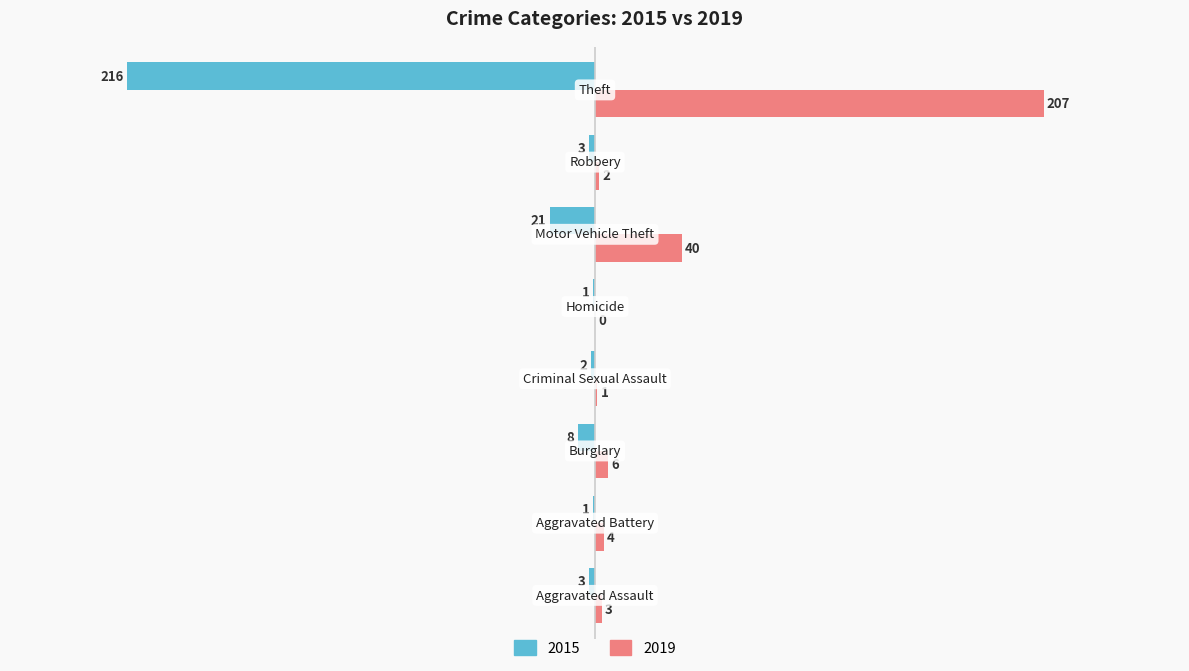

What is the sum of all 2015 values?

-255